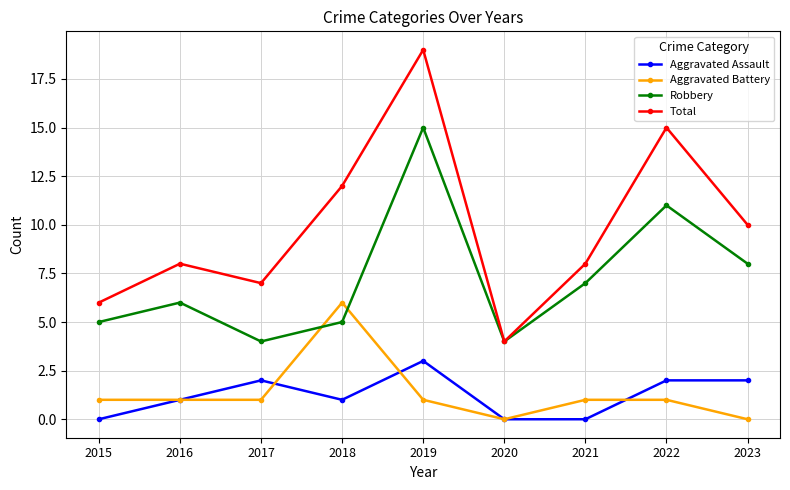

How many series are shown in this chart?

4